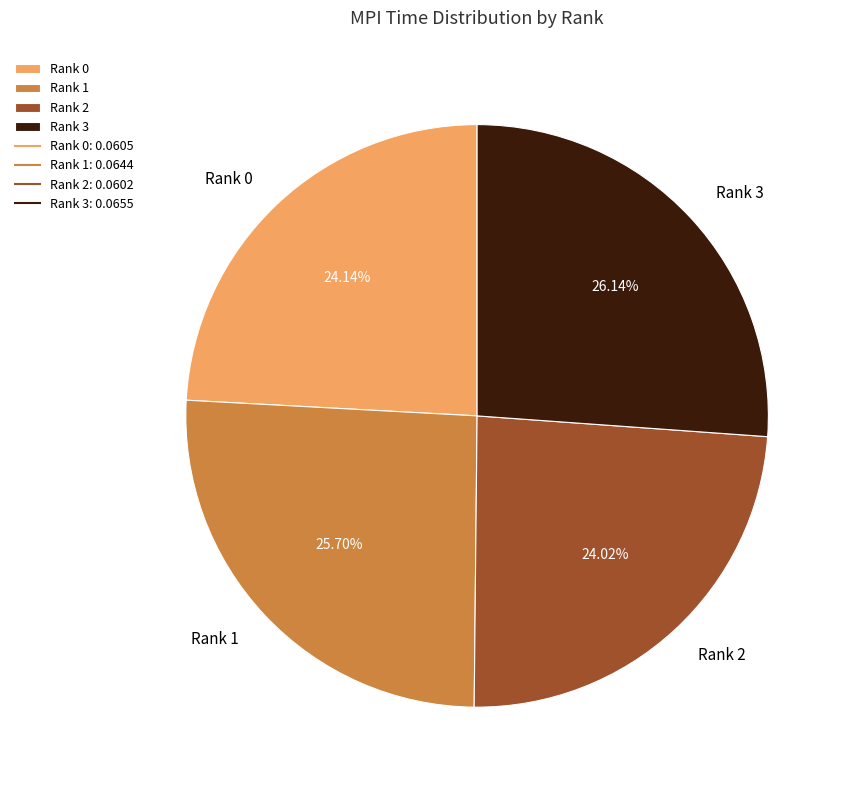

How many slices are in this pie chart?

4